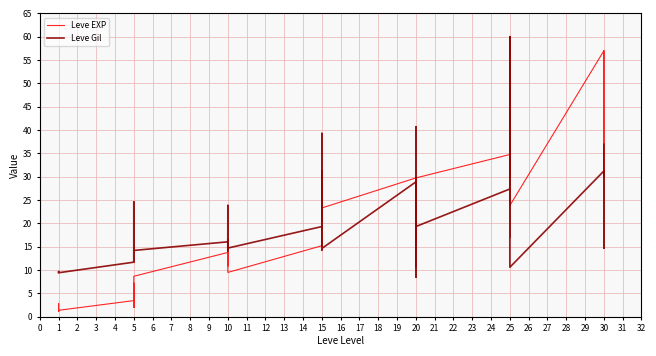

How many values in the Leve Gil series are below 14?

11